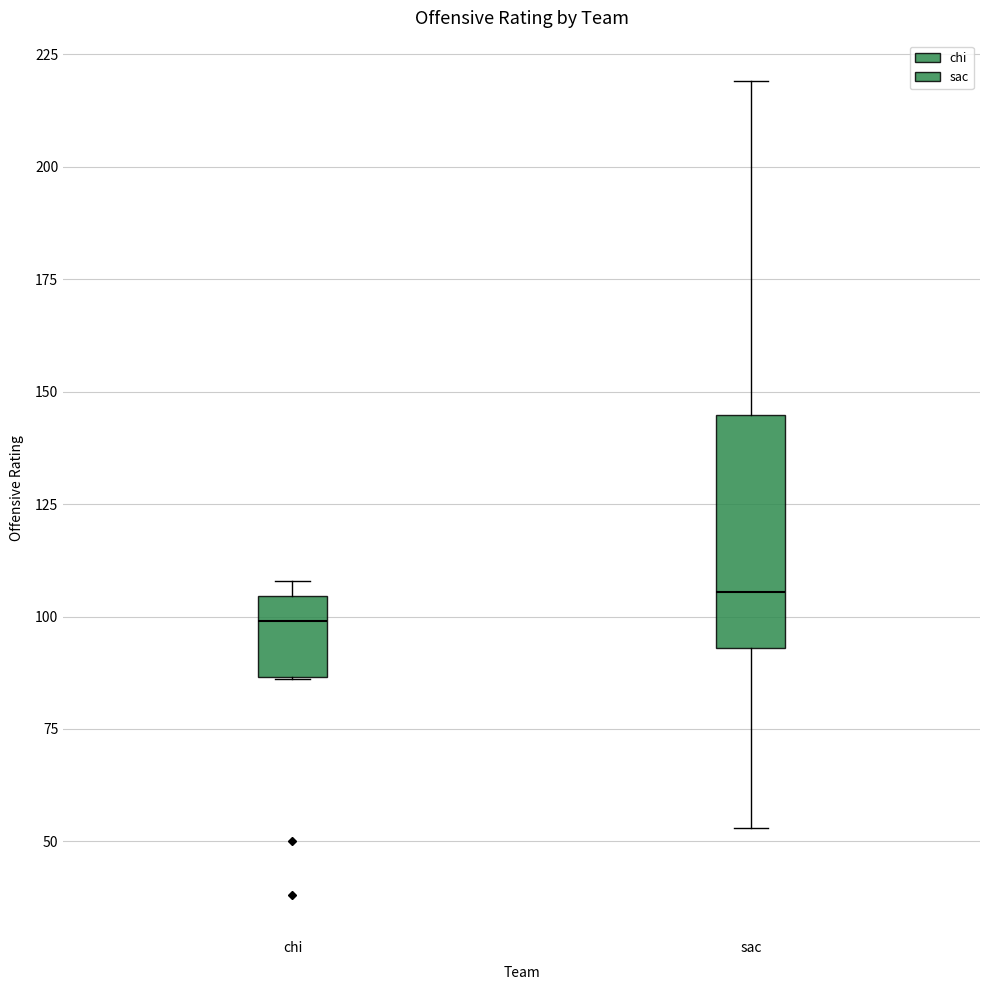

Reading left to right, read every box against the y-axis: the position of its median line, the range the box covers, and the ends of its whiskers. The values are not printed on the chart, so give them approximately, as read against the axis.

chi: median 100, box 85 to 105, whiskers 85 to 110
sac: median 105, box 95 to 145, whiskers 55 to 220